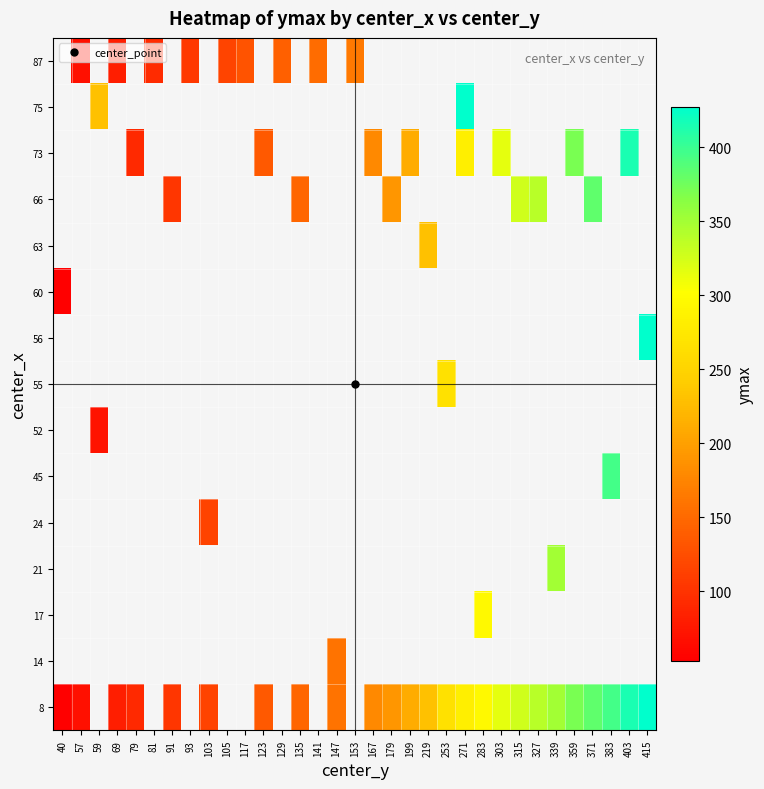

What value does the row_14 series have at 57?

69.0